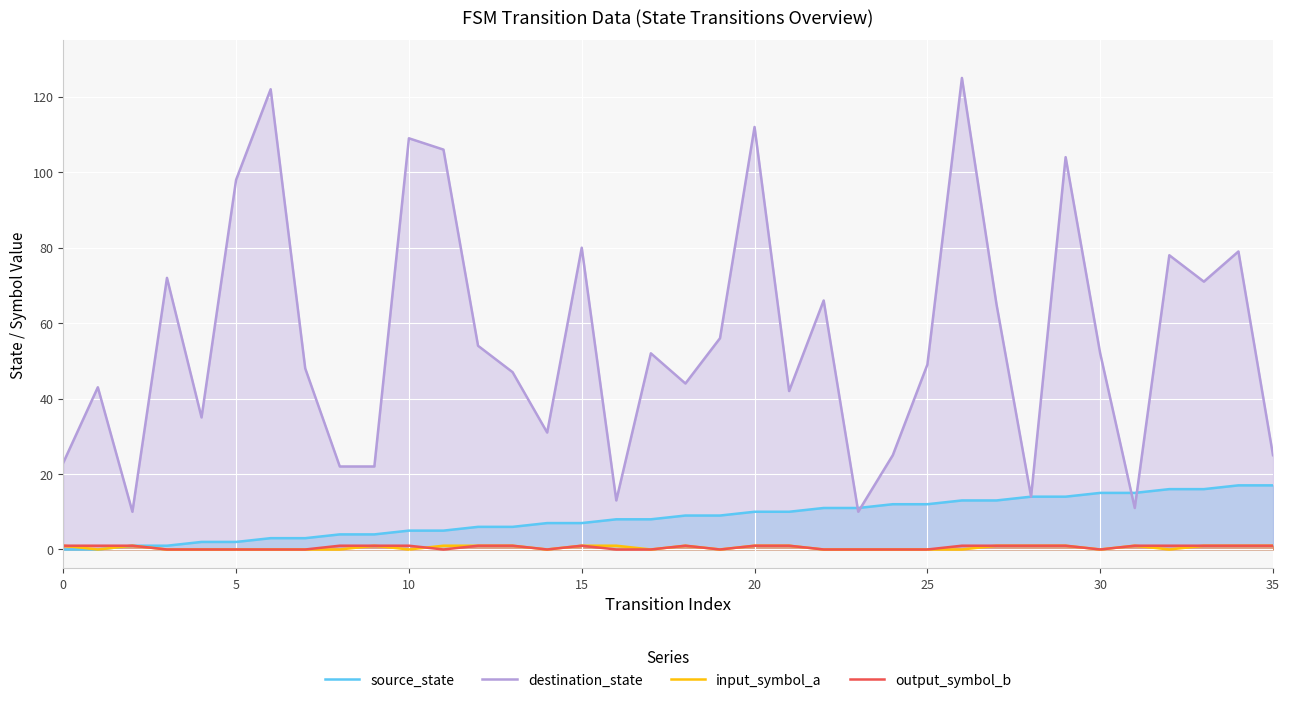

What is the value of the destination_state point at the 7th from the left?

122